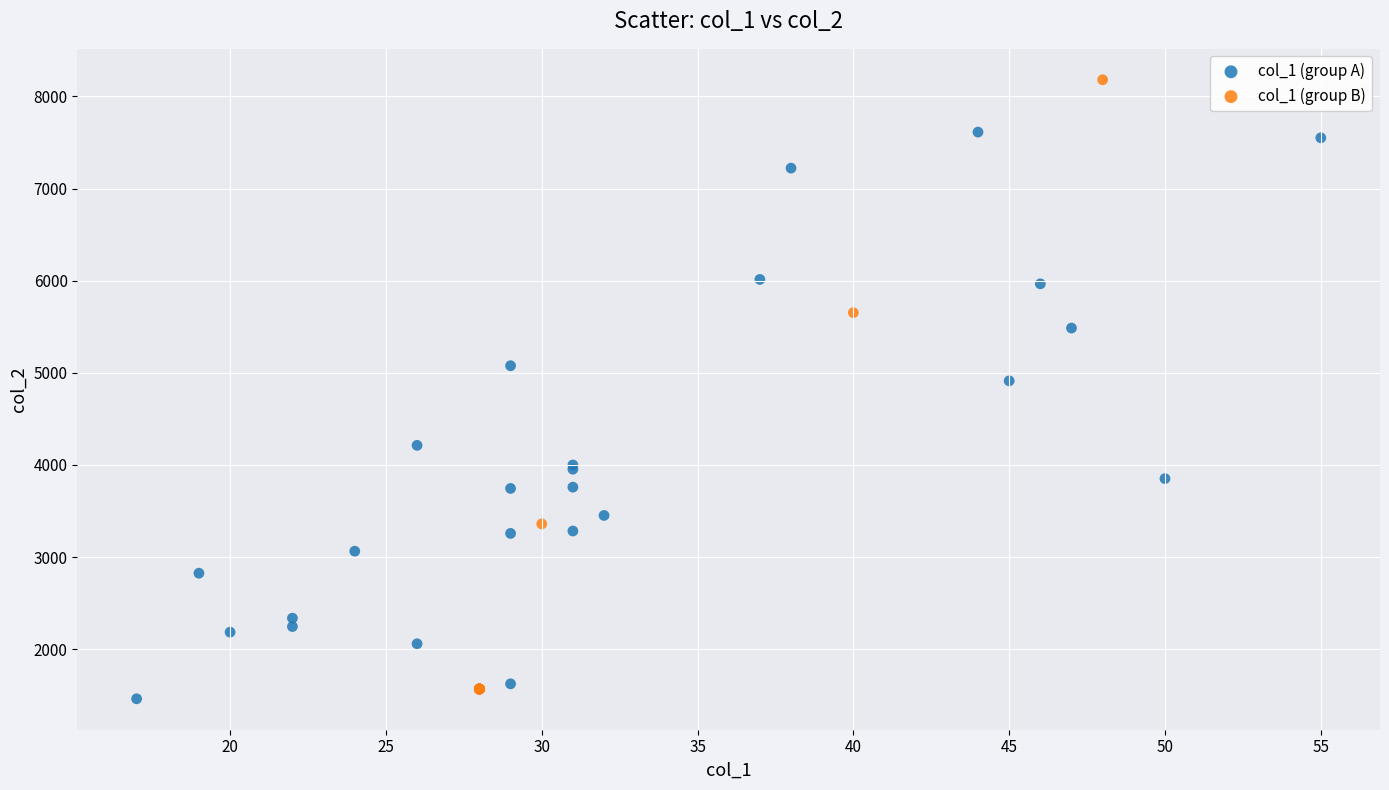

Which series reaches the maximum Y coordinate?

col_1 (group B)